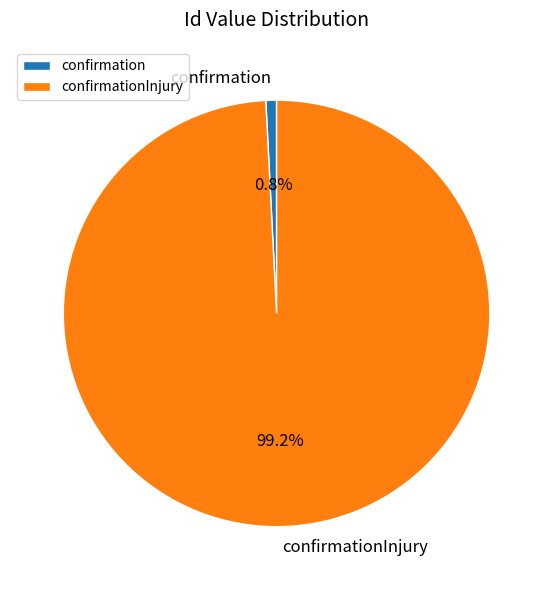

Between confirmation and confirmationInjury, which is larger?

confirmationInjury